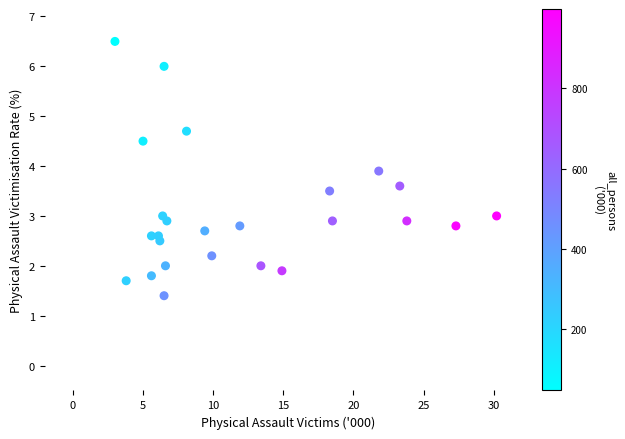

What is the range of Y values (max minus min)?

5.1